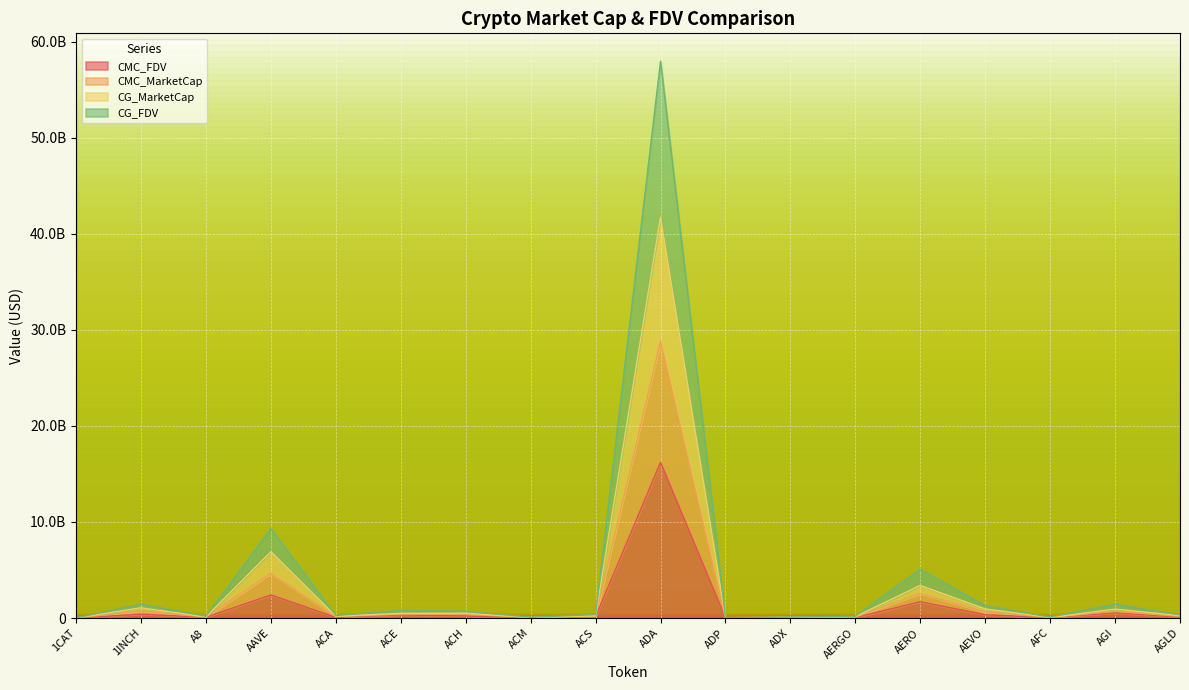

How many data points does each series have?

18